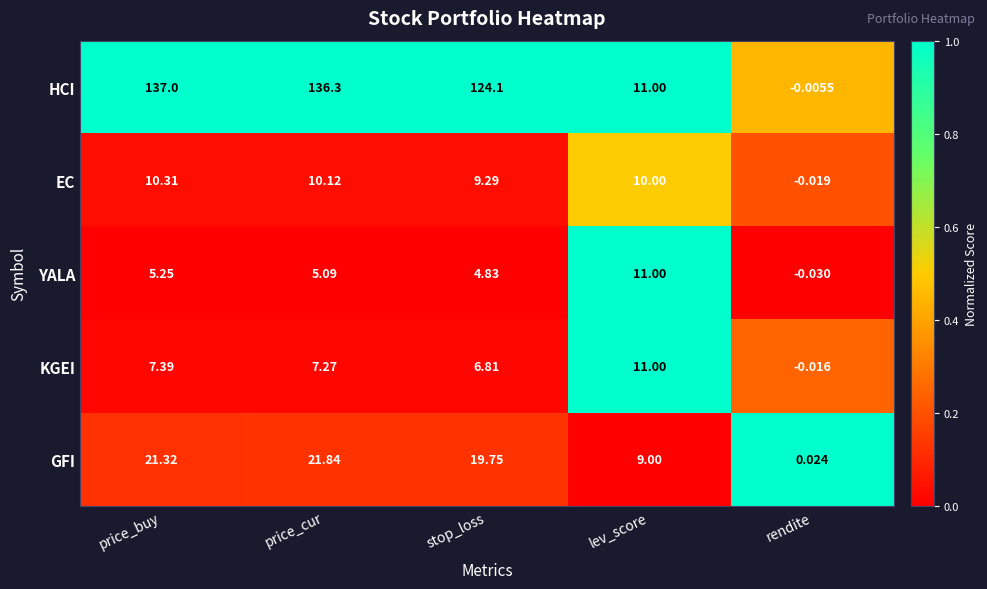

At which label does KGEI first exceed 7?

price_buy